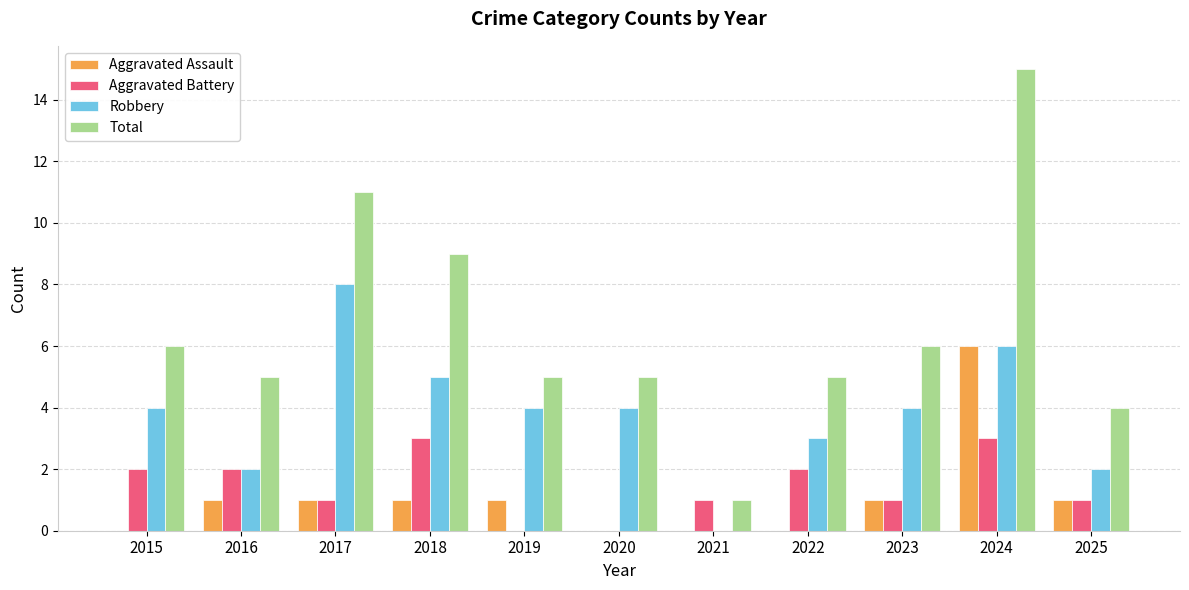

Is it true that Aggravated Battery equals 5 at 2024?

False